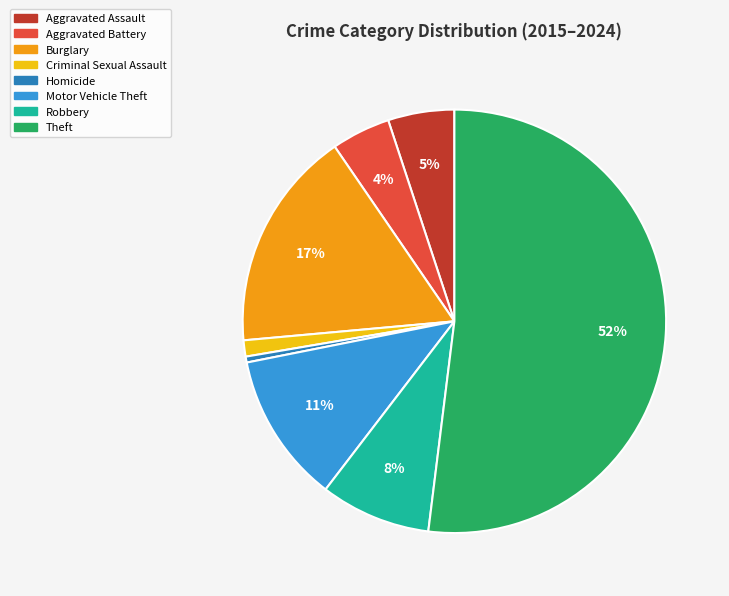

Approximately how many times larger is the value at Burglary compared to Homicide?

37.5